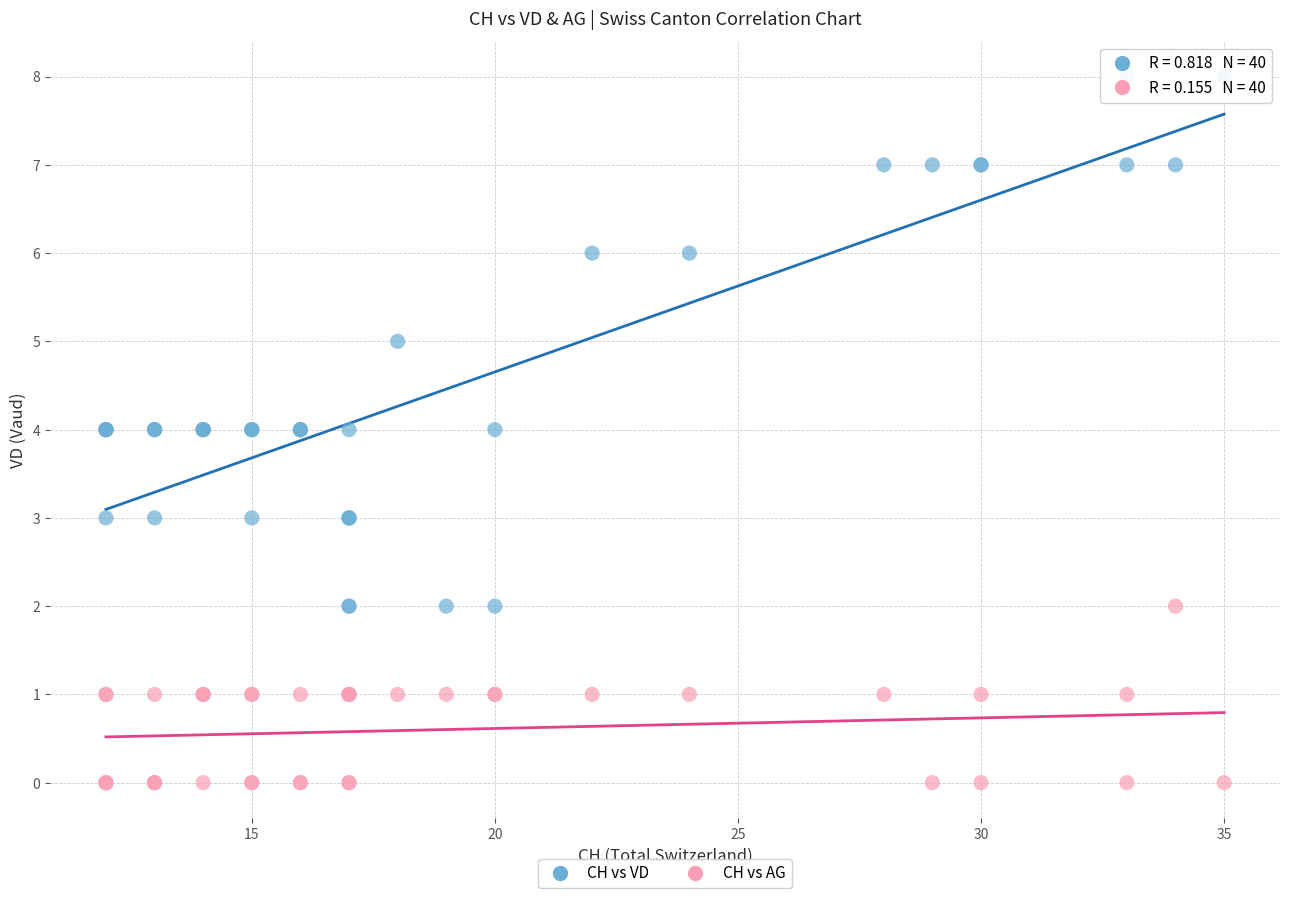

Which series reaches the maximum Y coordinate?

CH vs VD